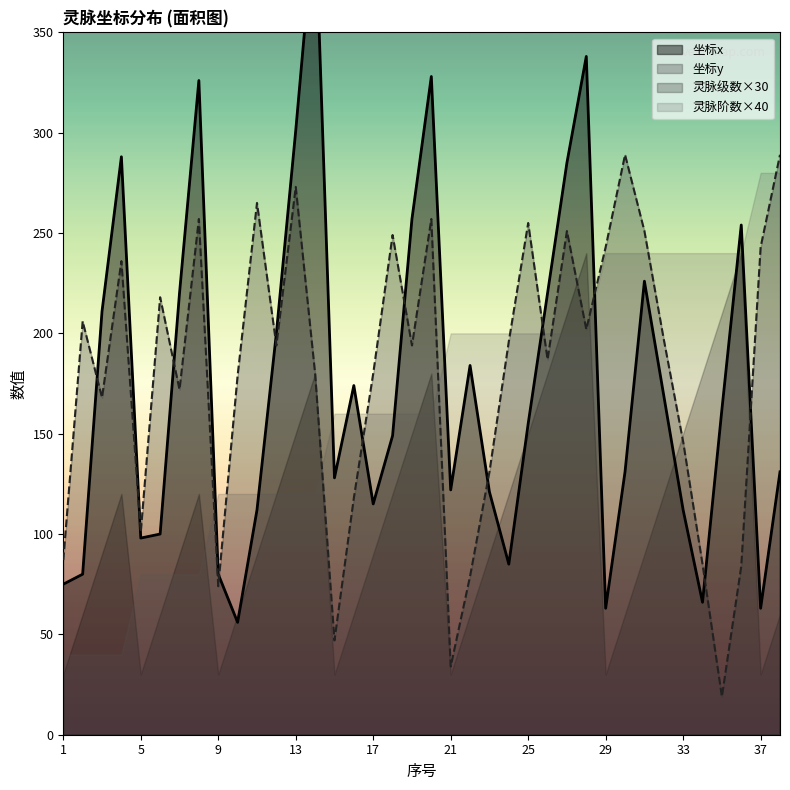

True or false: 坐标y has a value of 476 at 13.

False